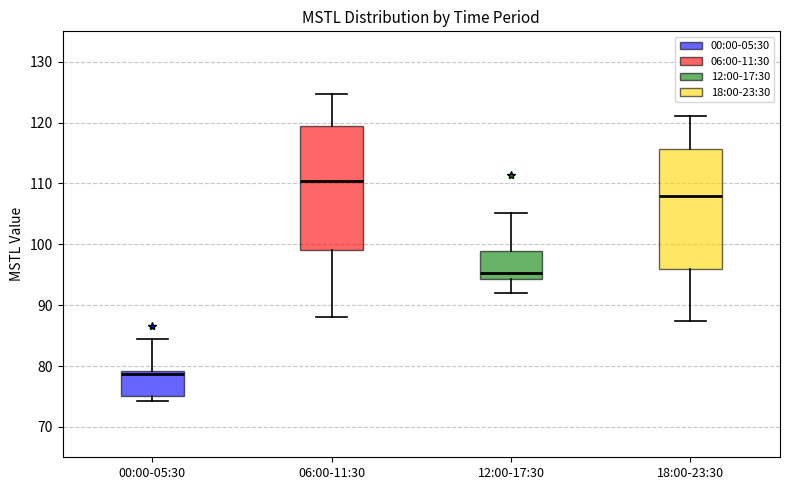

Which box's median line is the highest?

06:00-11:30